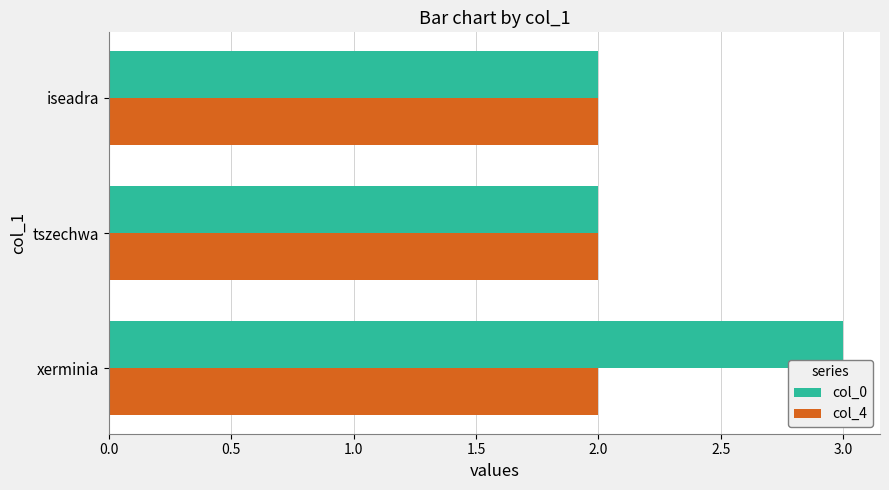

Which series has the largest total across all categories?

col_0